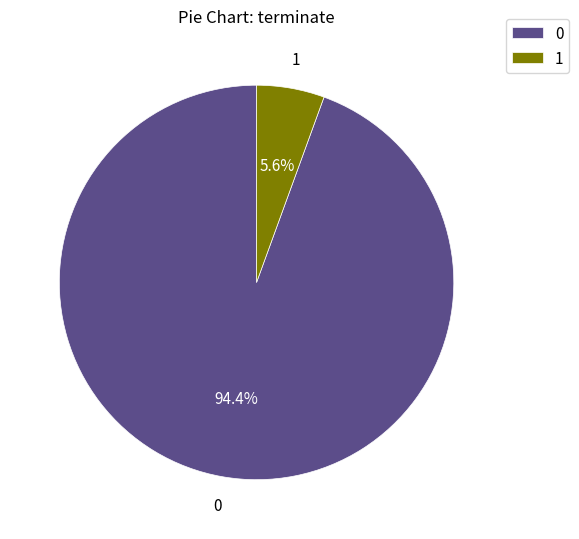

Count the number of slices in the pie.

2